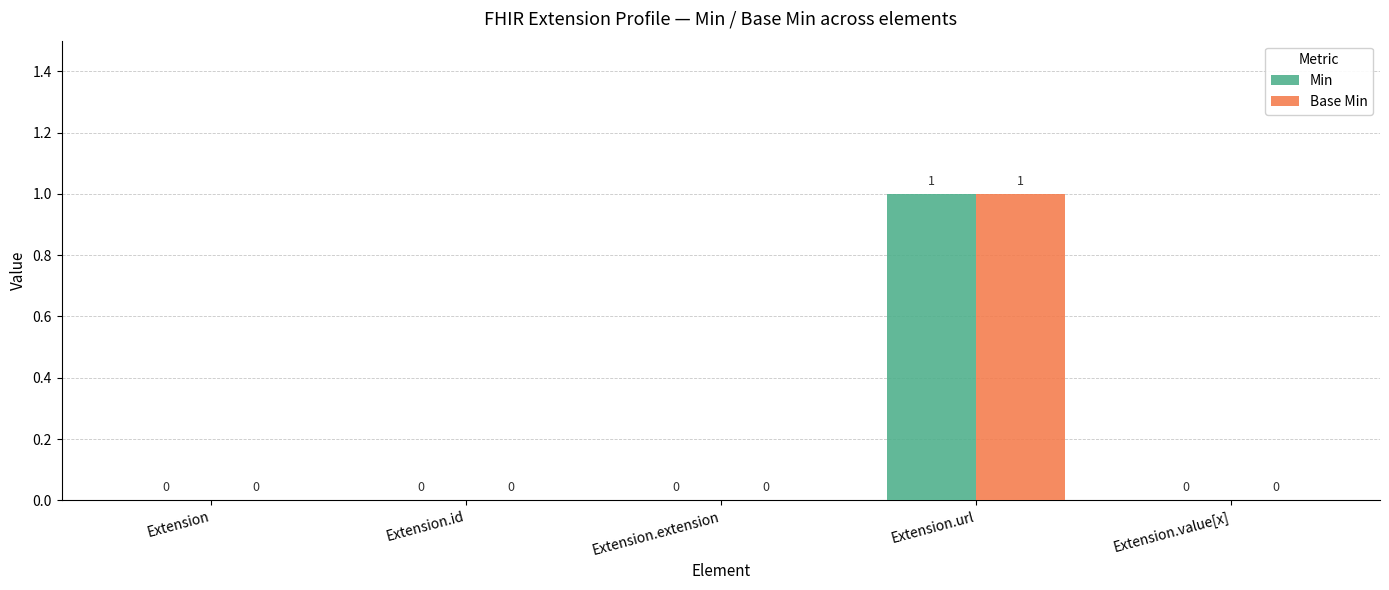

Which category has the highest value across all series?

Extension.url